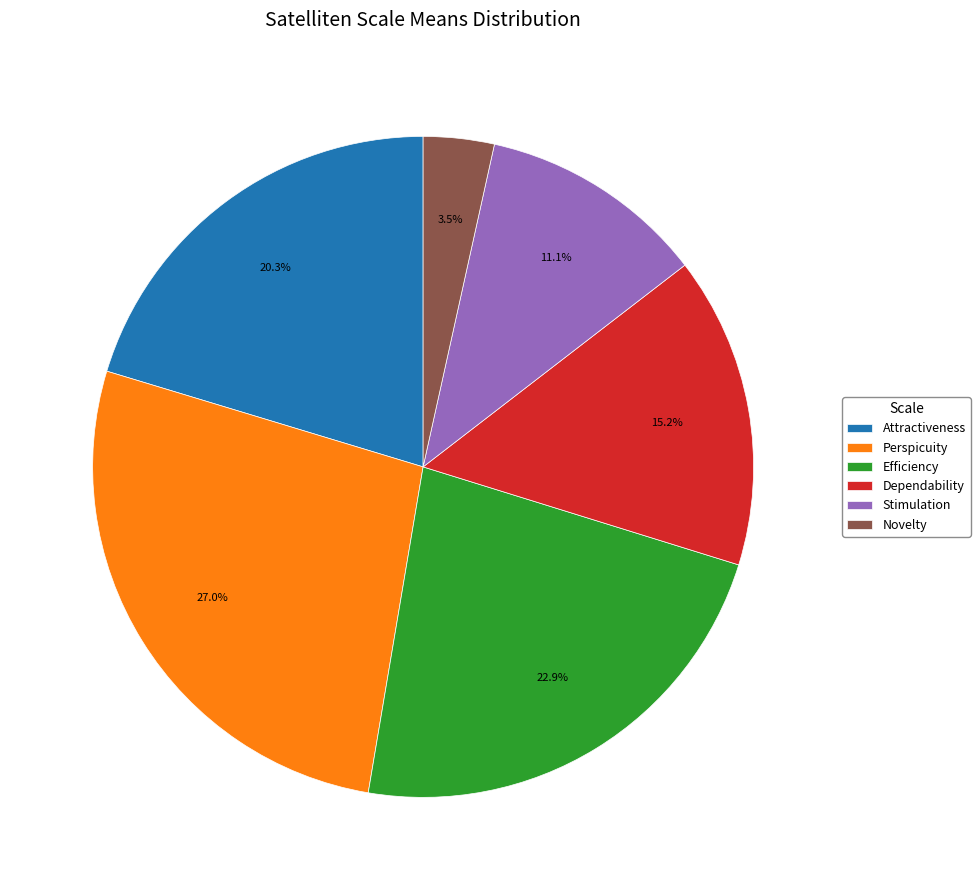

Is there any slice that represents more than half of the pie?

No